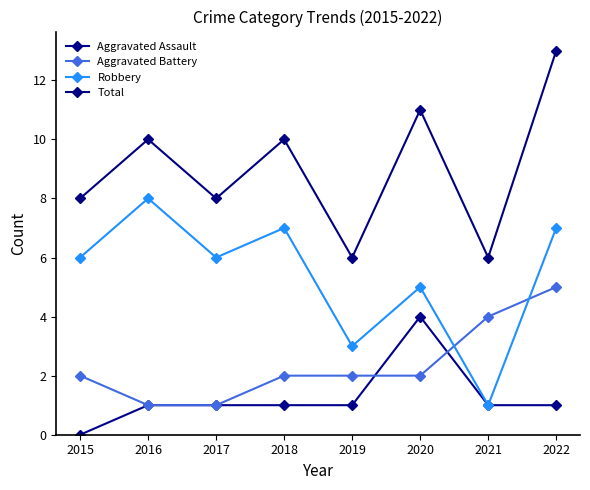

Where do Aggravated Battery and Robbery first cross each other?

2020 and 2021